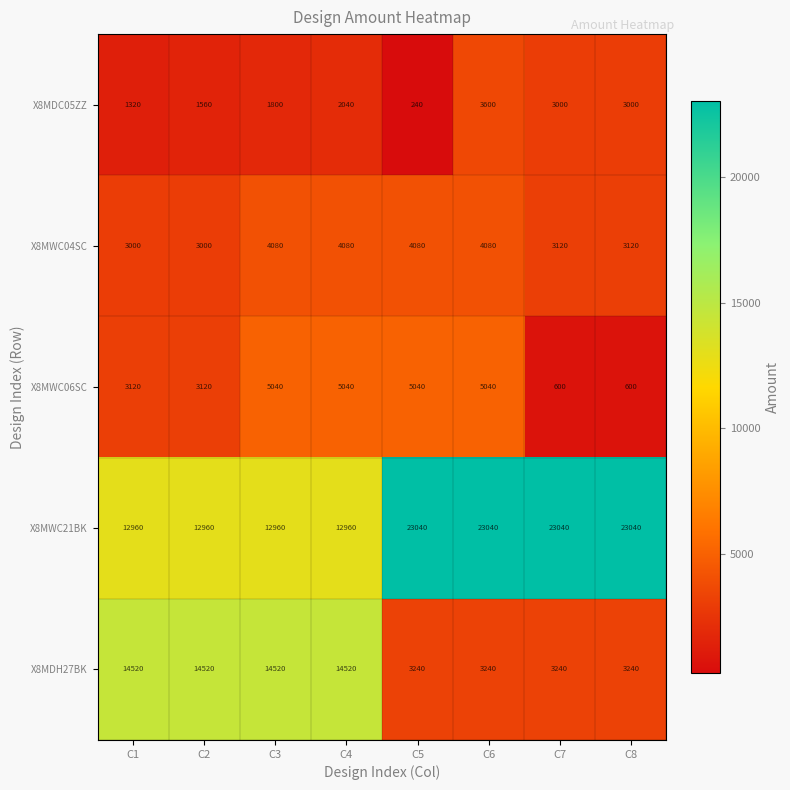

Which series has the widest spread of values?

X8MDH27BK